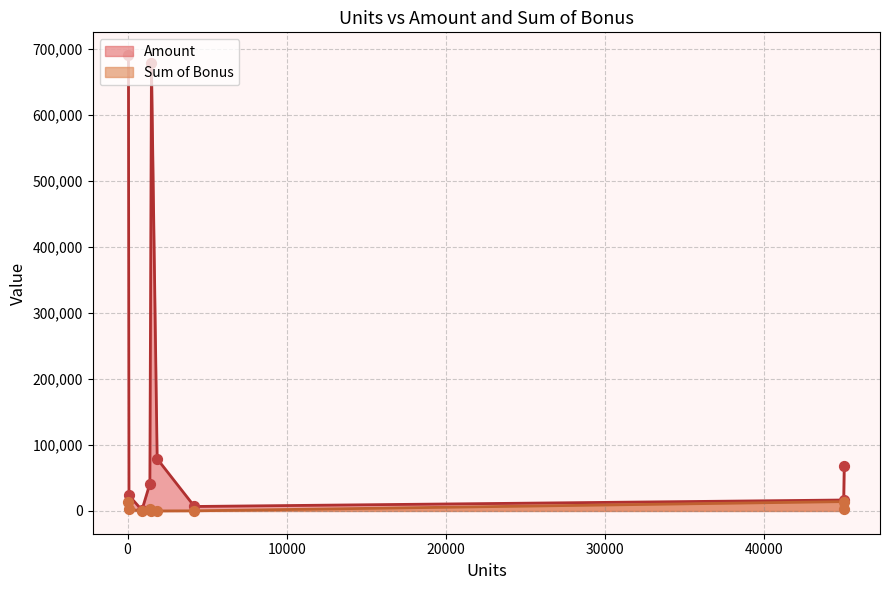

Which series contains the lowest Y value?

Sum of Bonus